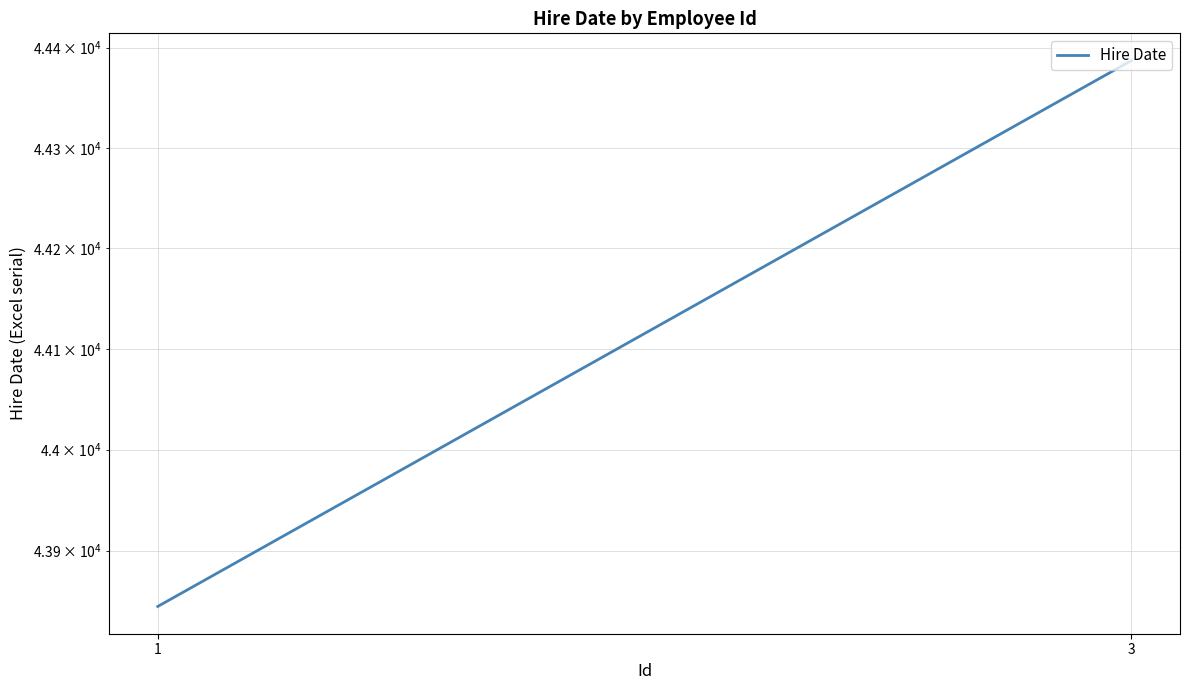

List the labels in order of value, smallest first.

1, 3